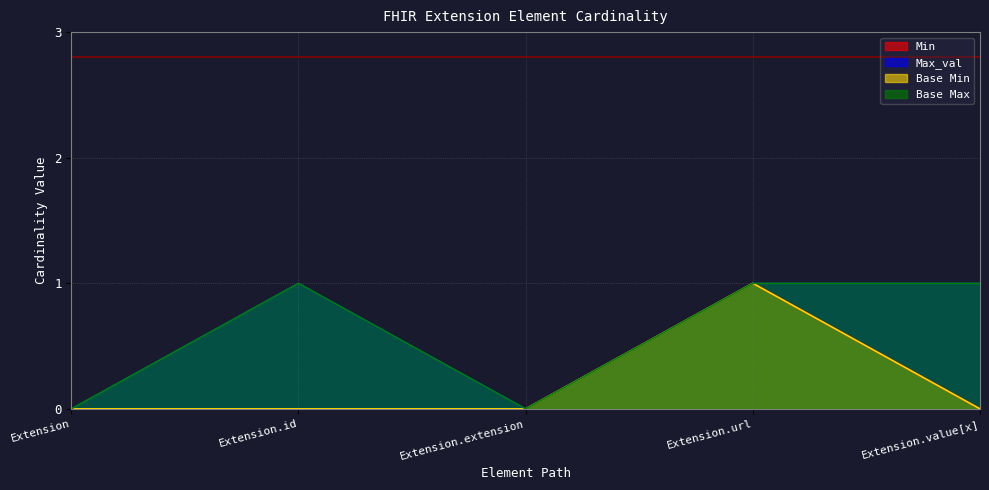

At which category is the sum across all series the highest?

Extension.url